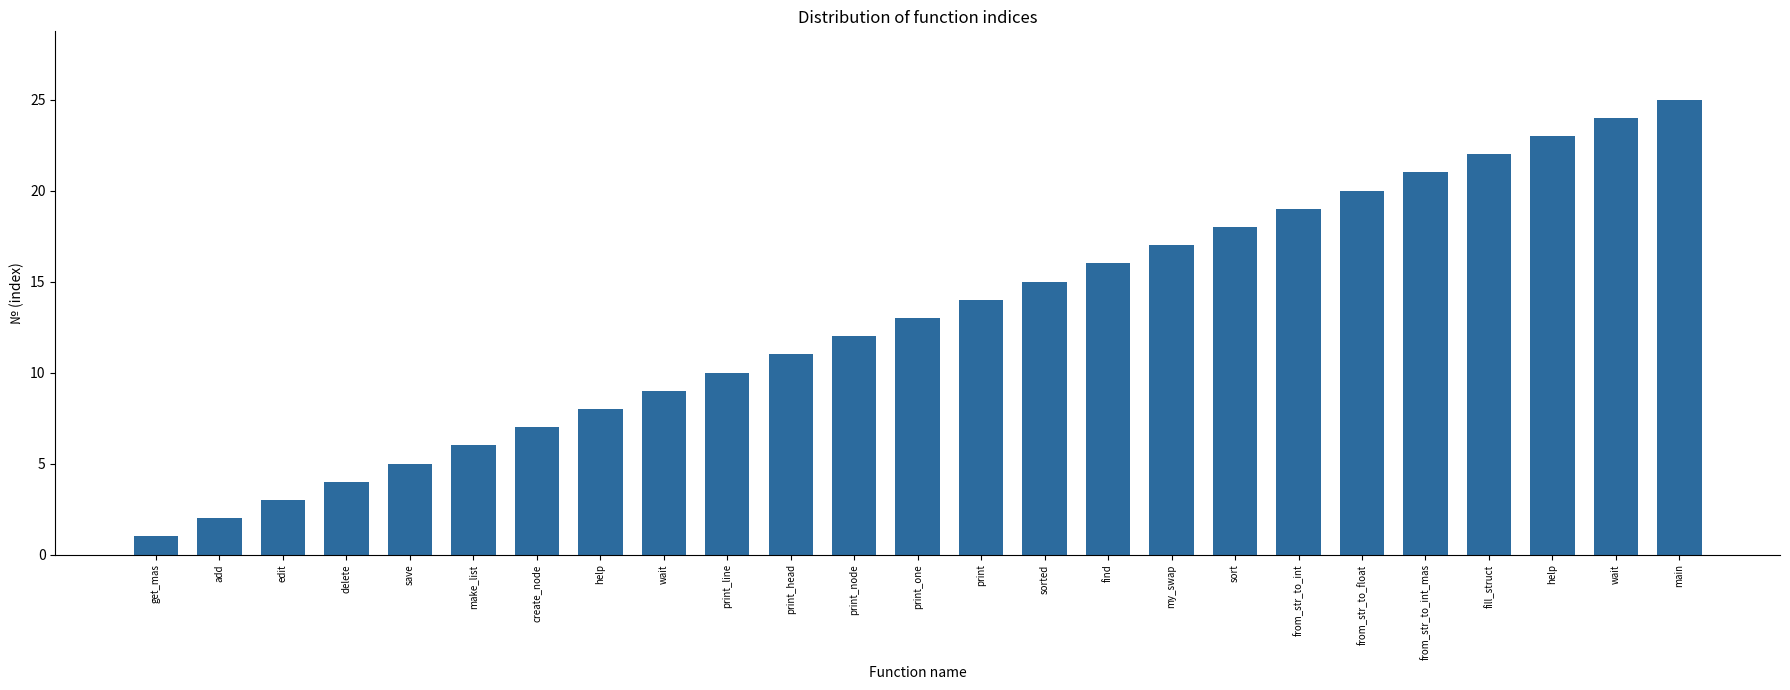

Are the bars horizontal?

No